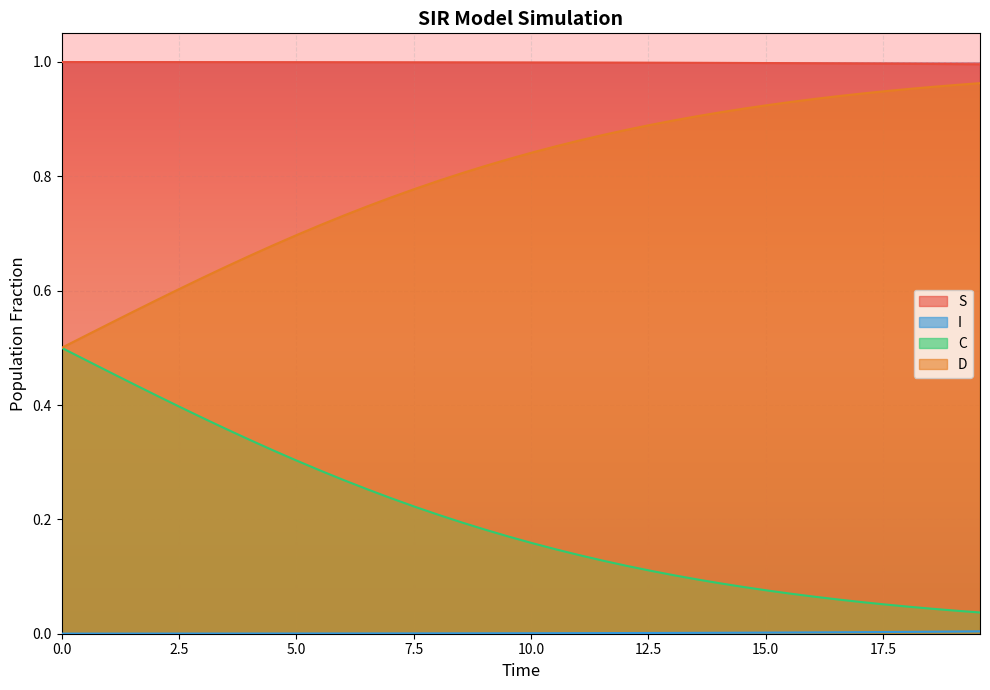

Which series has the largest total across all categories?

S